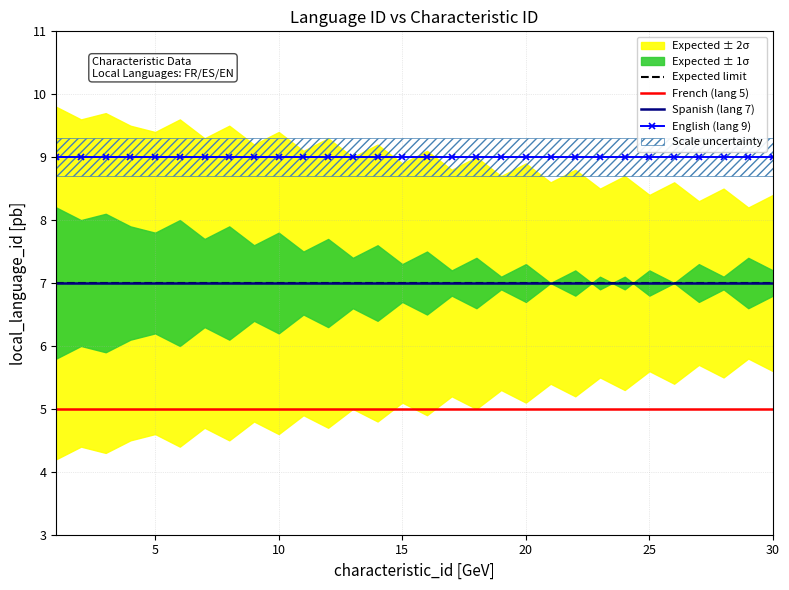

Reading left to right, what are all the values shown in this chart?

Expected limit: 7	7	7	7	7	7	7	7	7	7	7	7	7	7	7	7	7	7	7	7	7	7	7	7	7	7	7	7	7	7
French (lang 5): 5	5	5	5	5	5	5	5	5	5	5	5	5	5	5	5	5	5	5	5	5	5	5	5	5	5	5	5	5	5
Spanish (lang 7): 7	7	7	7	7	7	7	7	7	7	7	7	7	7	7	7	7	7	7	7	7	7	7	7	7	7	7	7	7	7
English (lang 9): 9	9	9	9	9	9	9	9	9	9	9	9	9	9	9	9	9	9	9	9	9	9	9	9	9	9	9	9	9	9